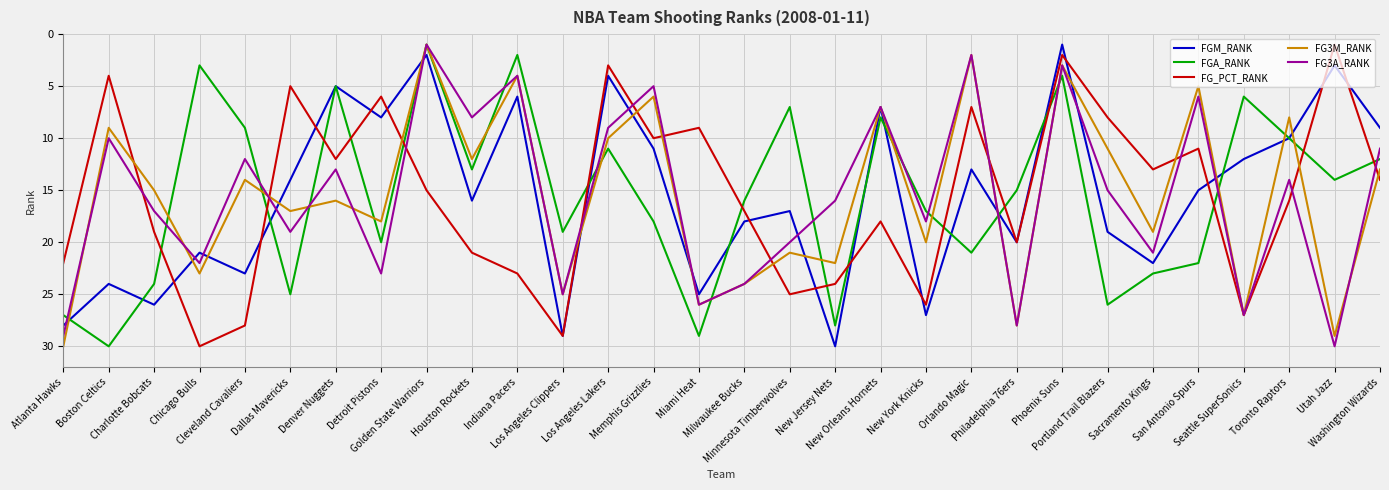

Is it true that FG3M_RANK equals 12 at Atlanta Hawks?

False